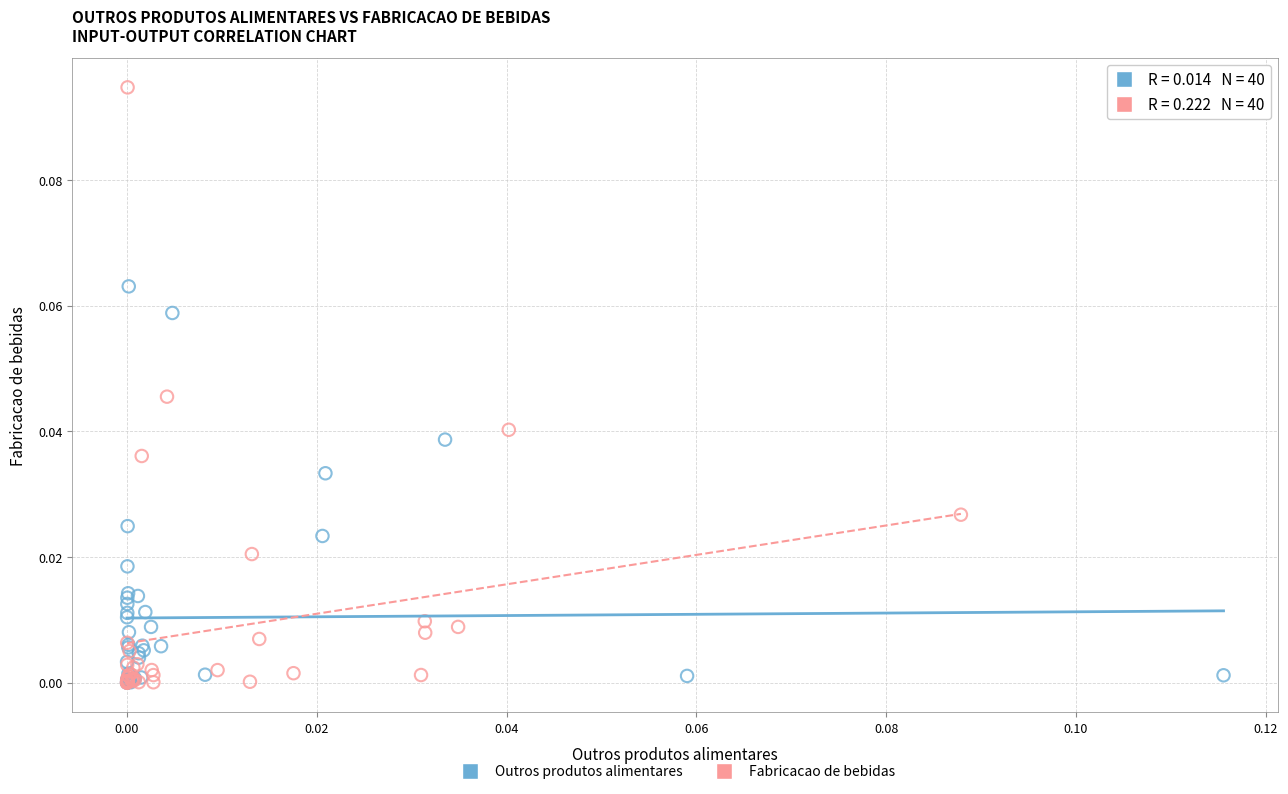

Which series reaches the maximum Y coordinate?

Fabricacao de bebidas